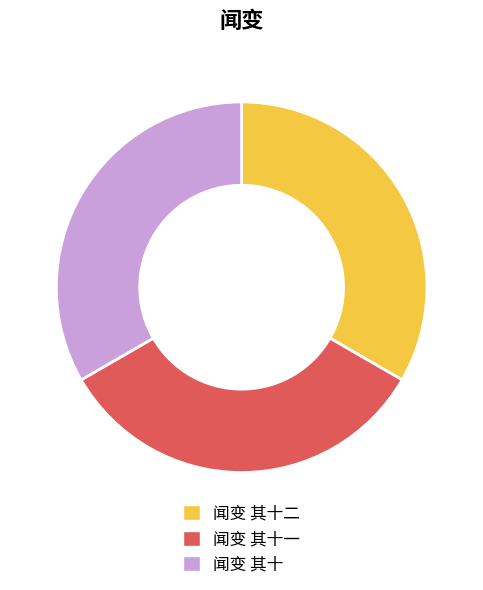

How many slices are in this pie chart?

3